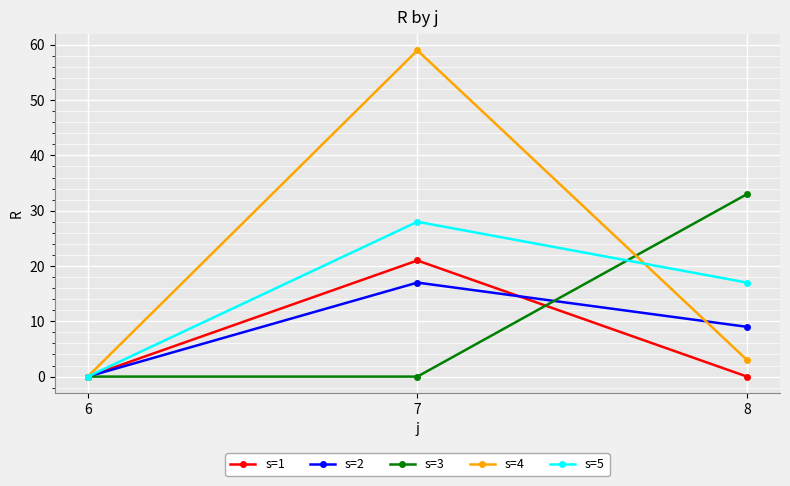

At which category is the sum across all series the highest?

7